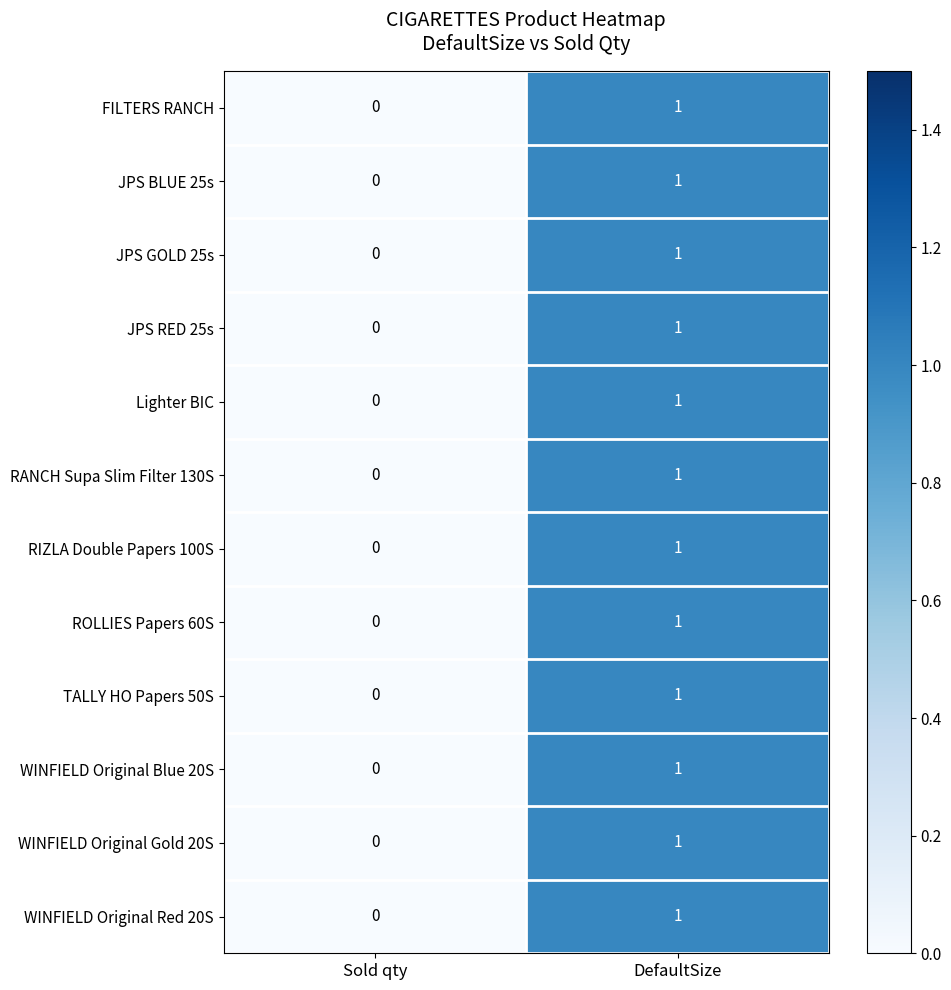

Count the number of data series in this chart.

12